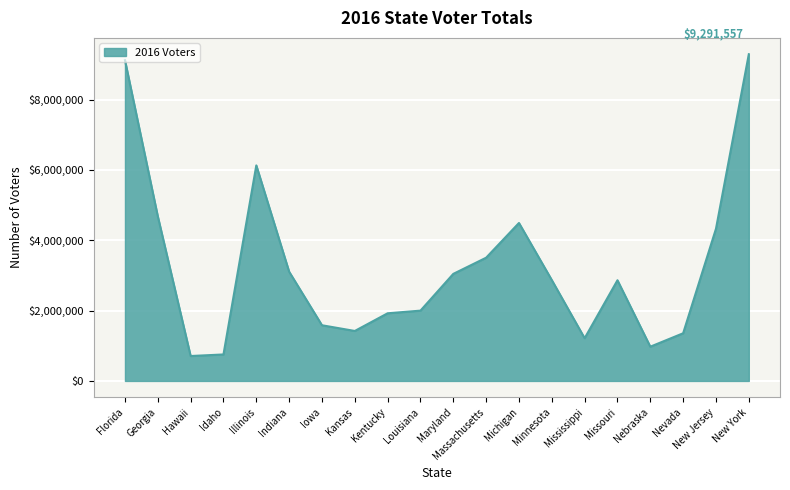

What is the average value?

3268576